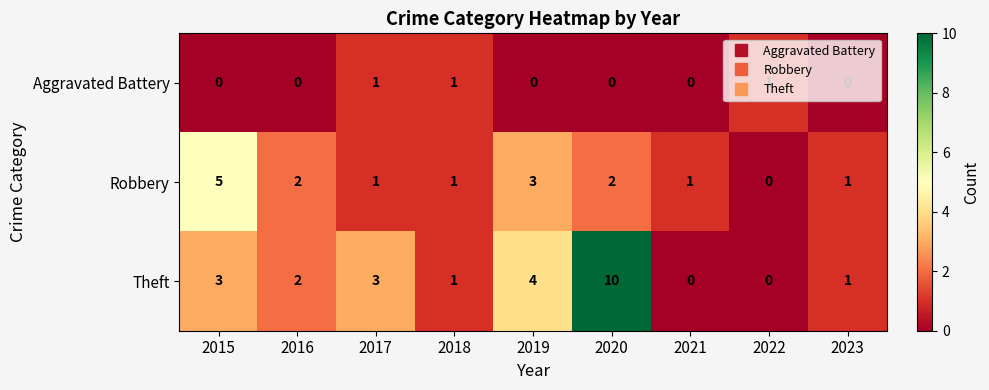

How many data points does each series have?

9